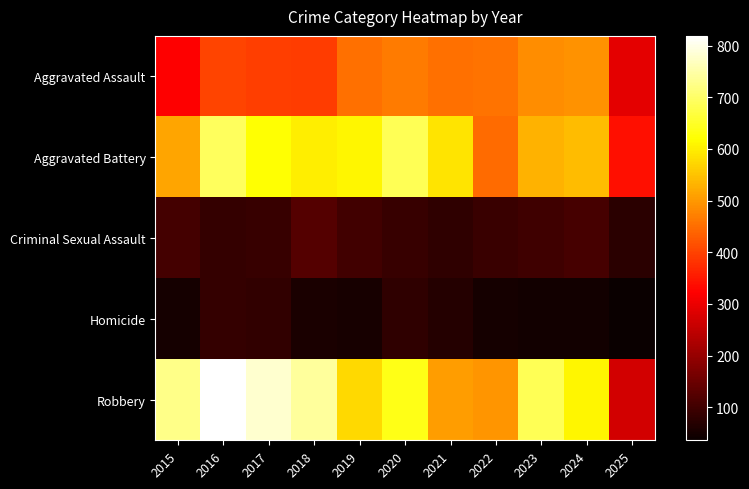

Between 2021 and 2025, which series saw the biggest shift?

Aggravated Battery